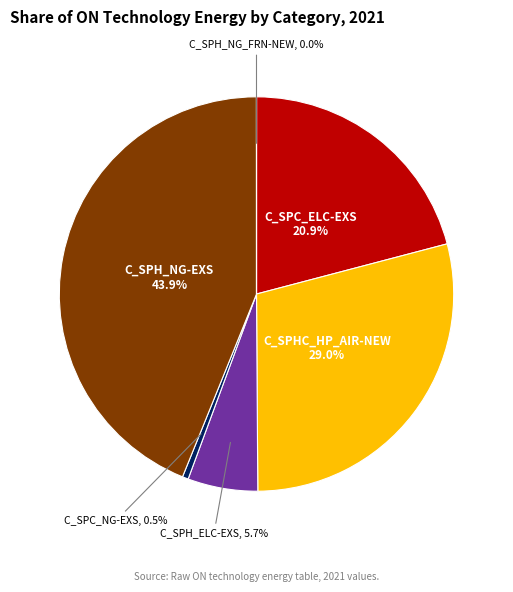

Between C_SPC_NG-EXS and C_SPH_ELC-EXS, which is larger?

C_SPH_ELC-EXS